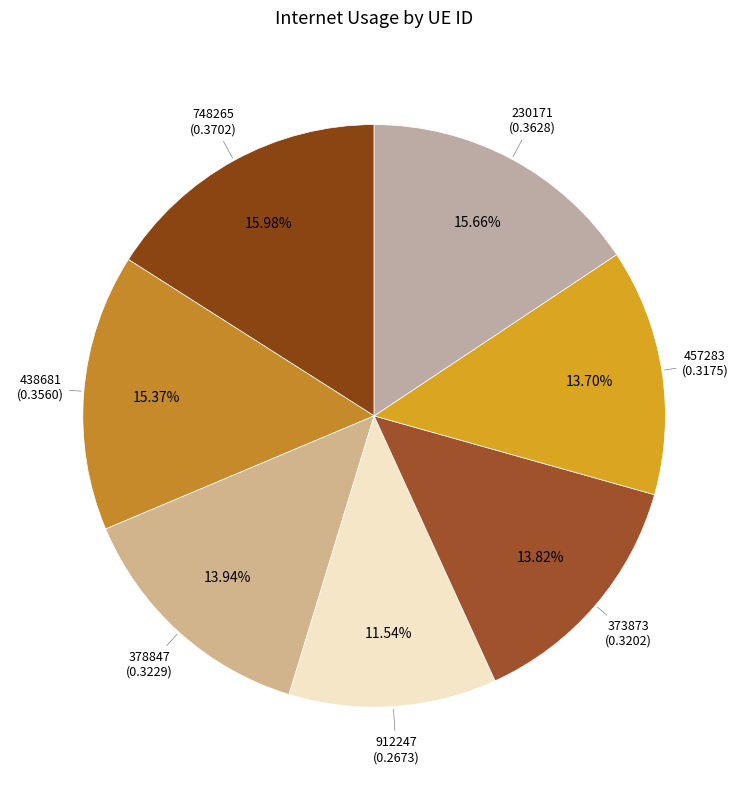

Is there any slice that represents more than half of the pie?

No